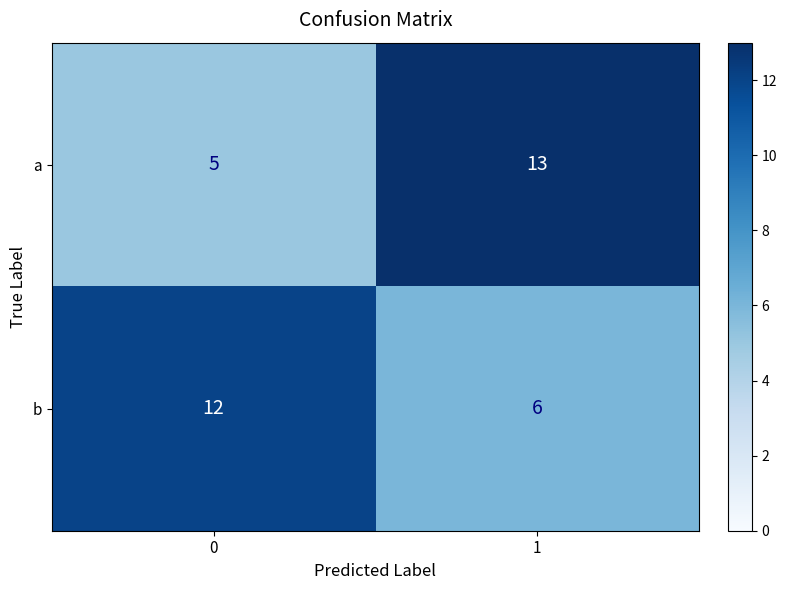

The a series shows 13 at 1. True or false?

True